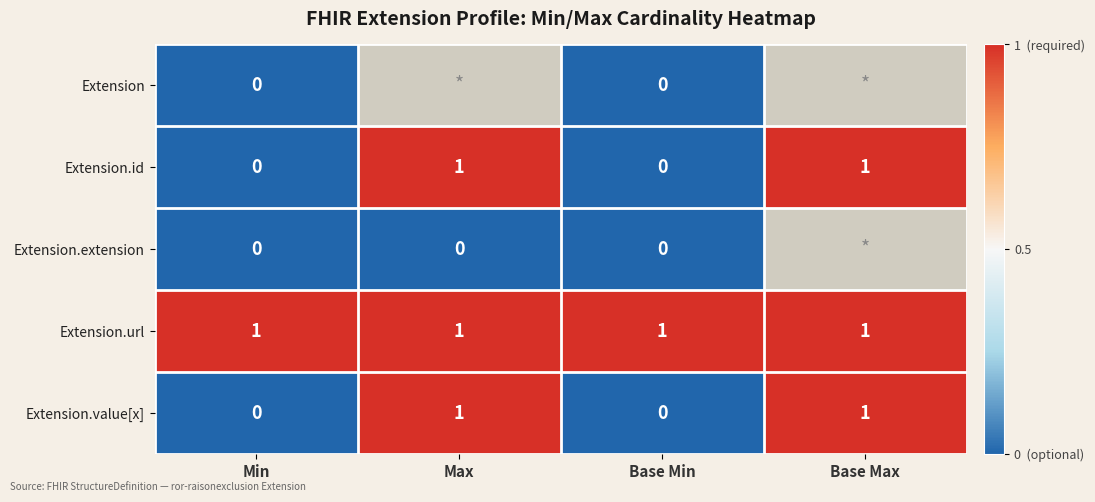

Is the value of Extension.id at Max greater than the value of Extension at Base Min?

Yes